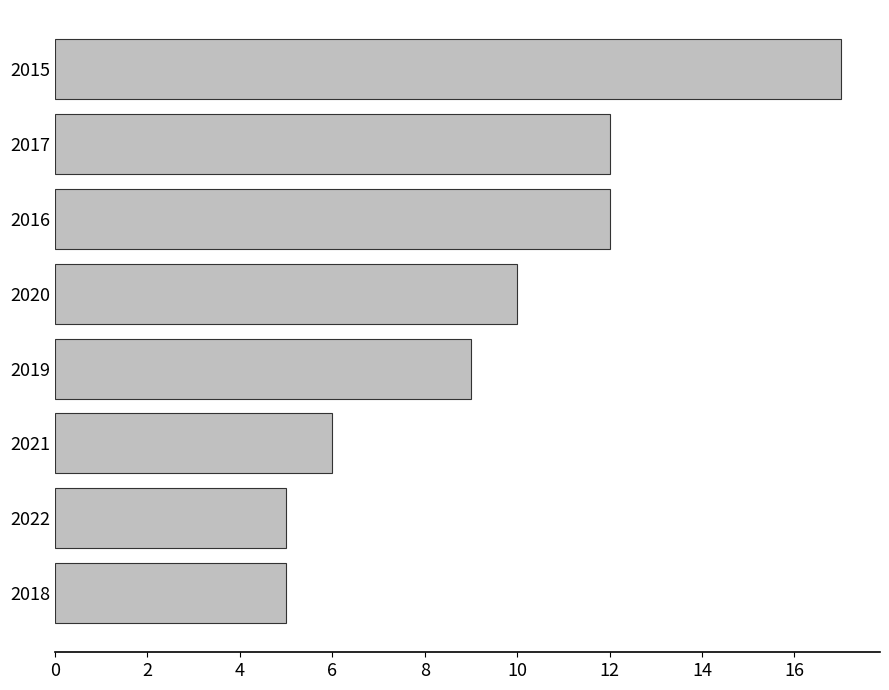

Between 2016 and 2022, which is larger?

2016